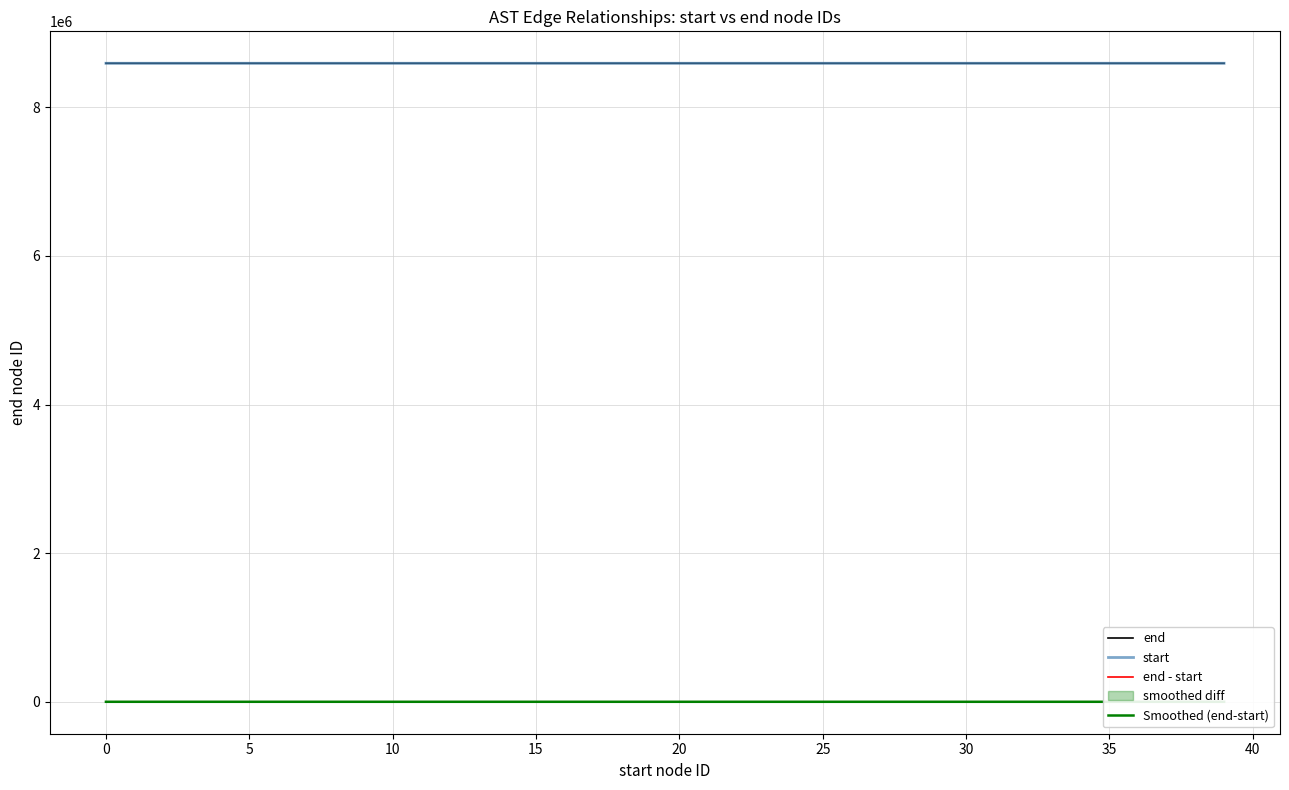

What is the average value of the end series?

8592195